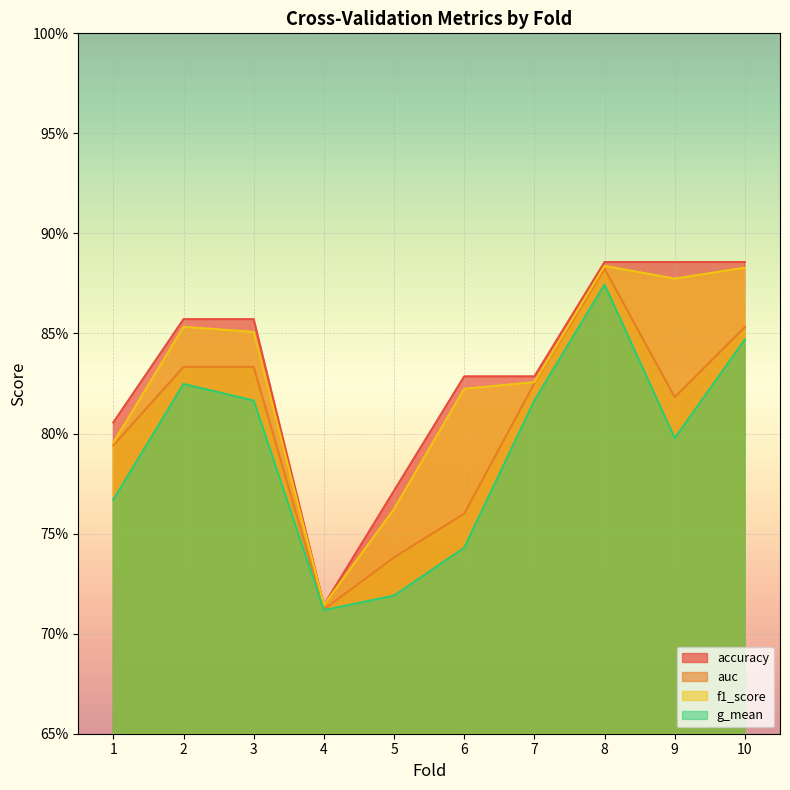

The value of accuracy at 4 is 1.2. True or false?

False